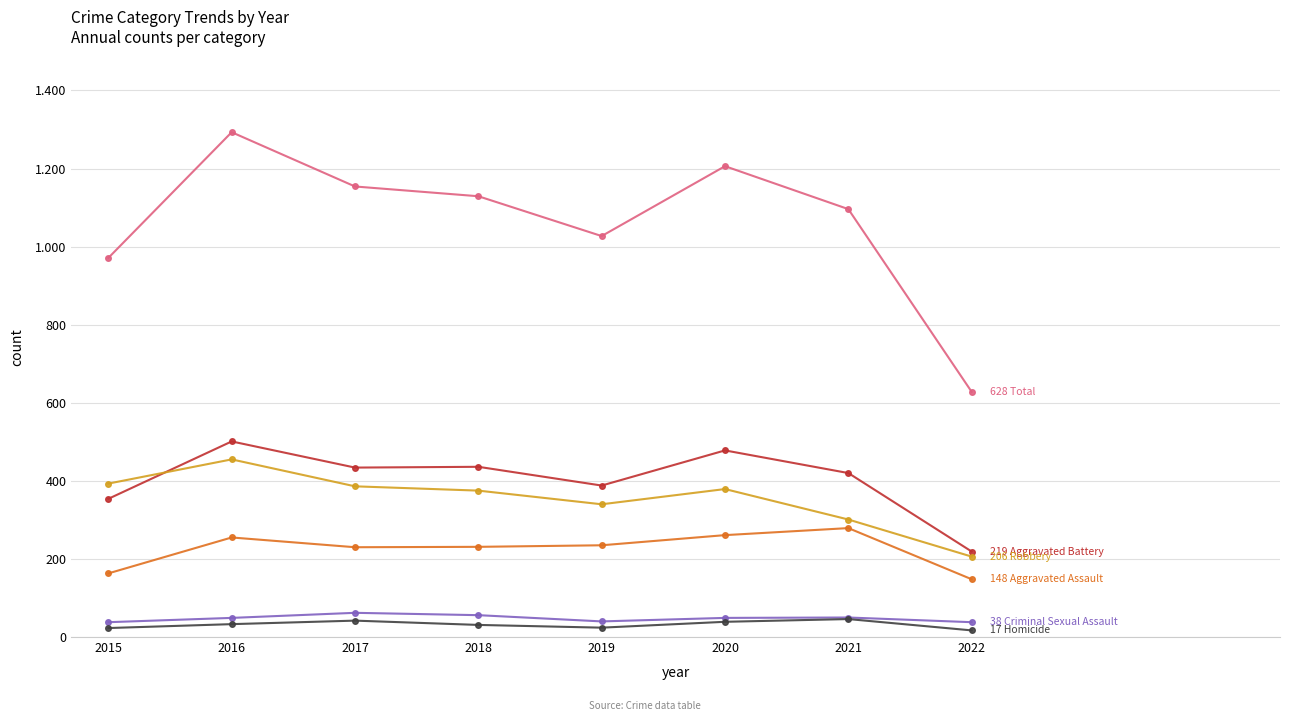

Is this an area chart (filled region under the line)?

No